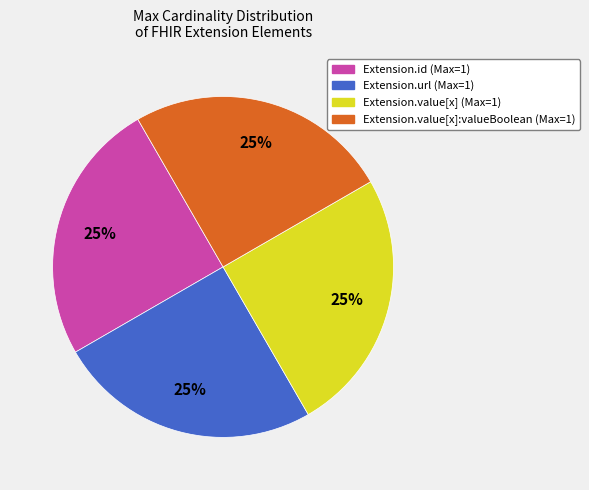

To the nearest percent, what is the average slice percentage?

25%